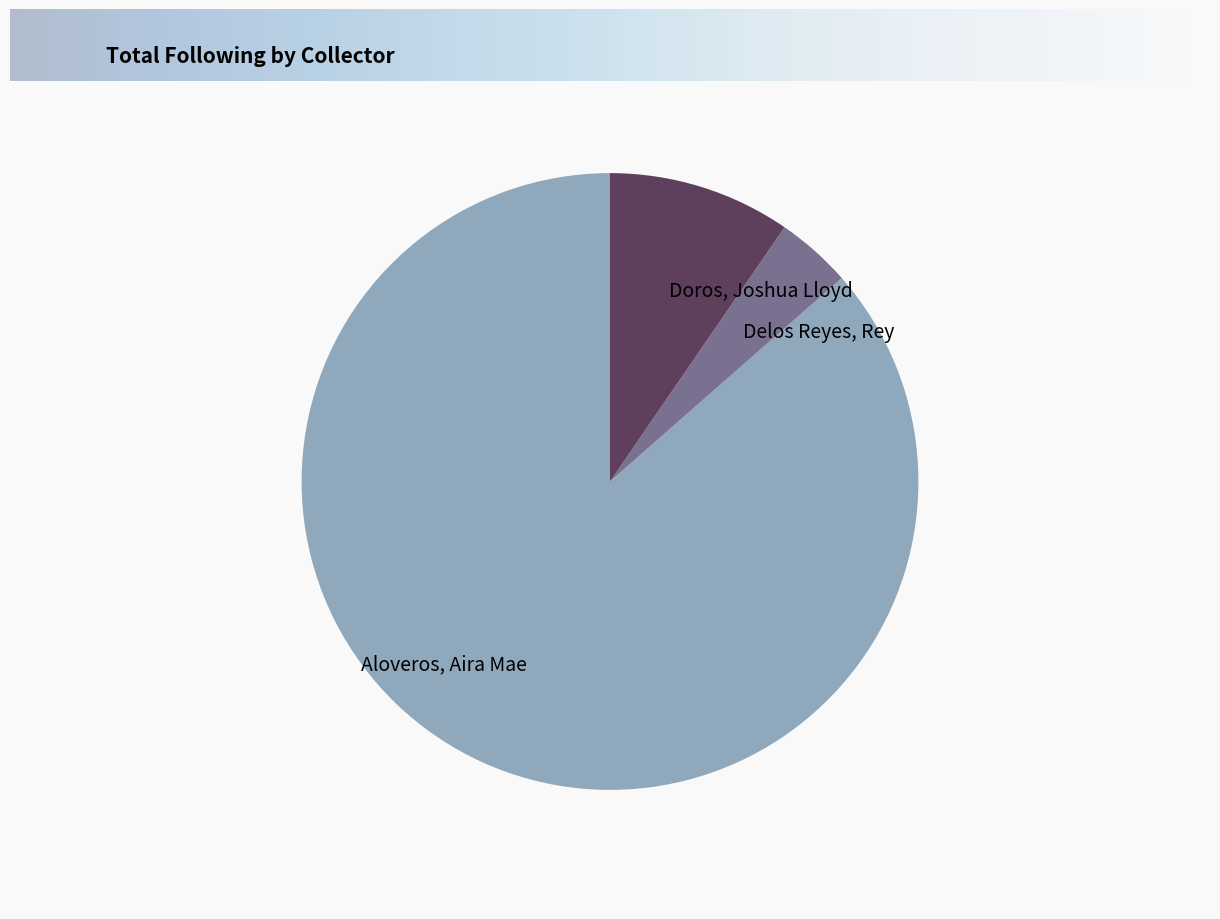

Which category has the smallest portion of the pie?

Delos Reyes, Rey